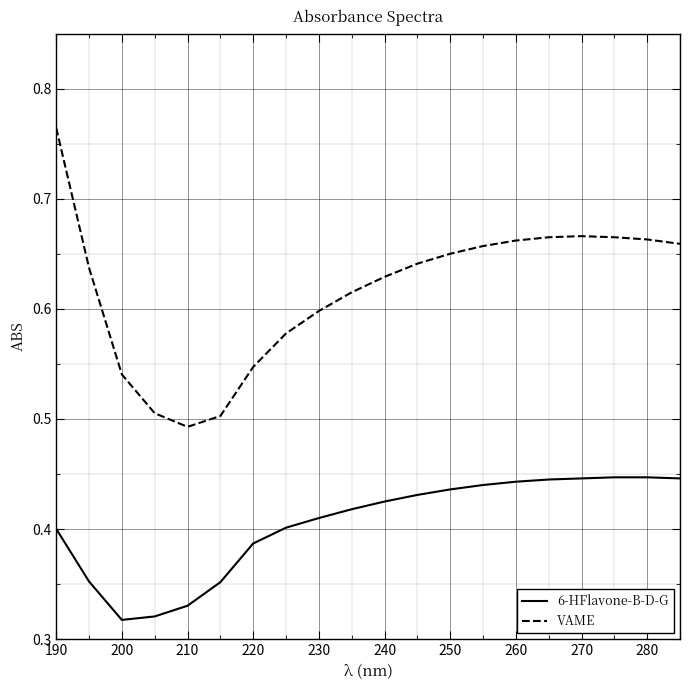

Which series has the largest total across all categories?

VAME